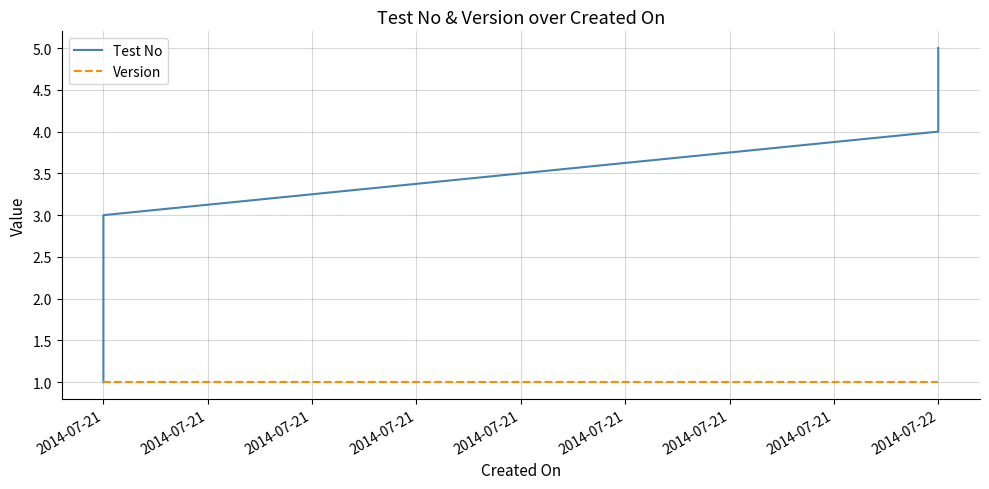

Count the Test No values in the range 2 to 4.

3